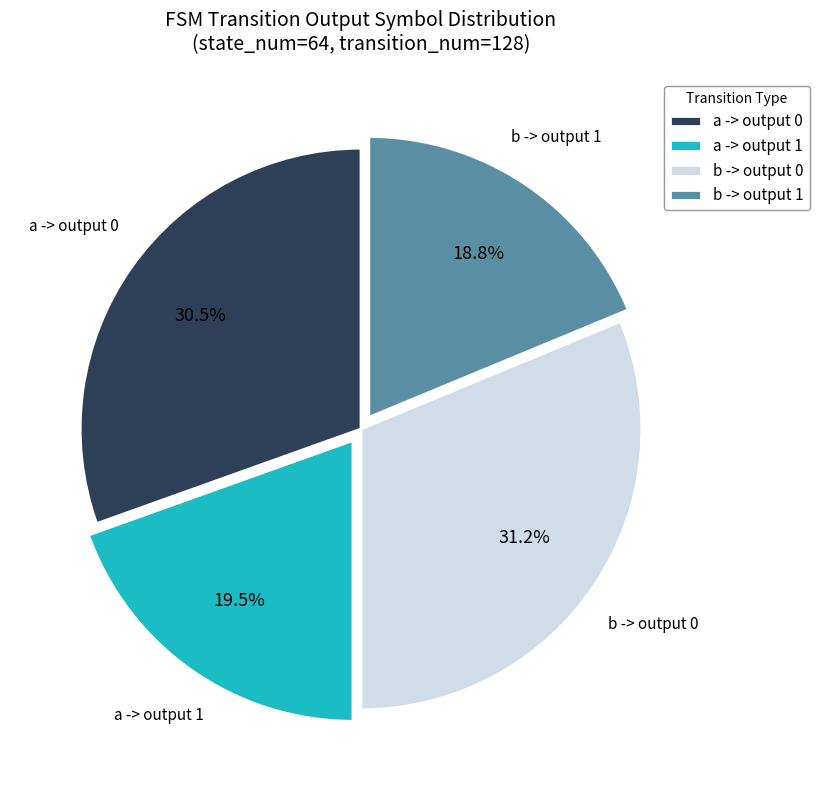

Combined, do b -> output 0 and a -> output 1 account for over 50%?

Yes